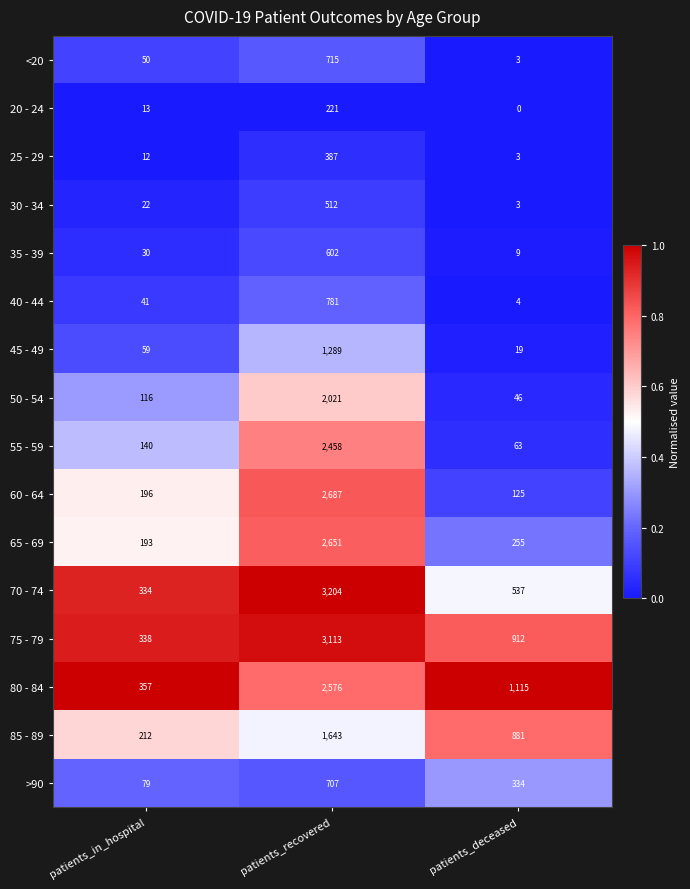

What is the total value across all series at patients_recovered?

25567